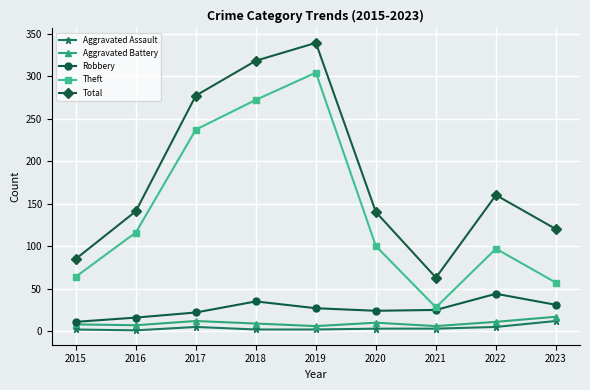

Between 2018 and 2021, which series saw the biggest shift?

Total